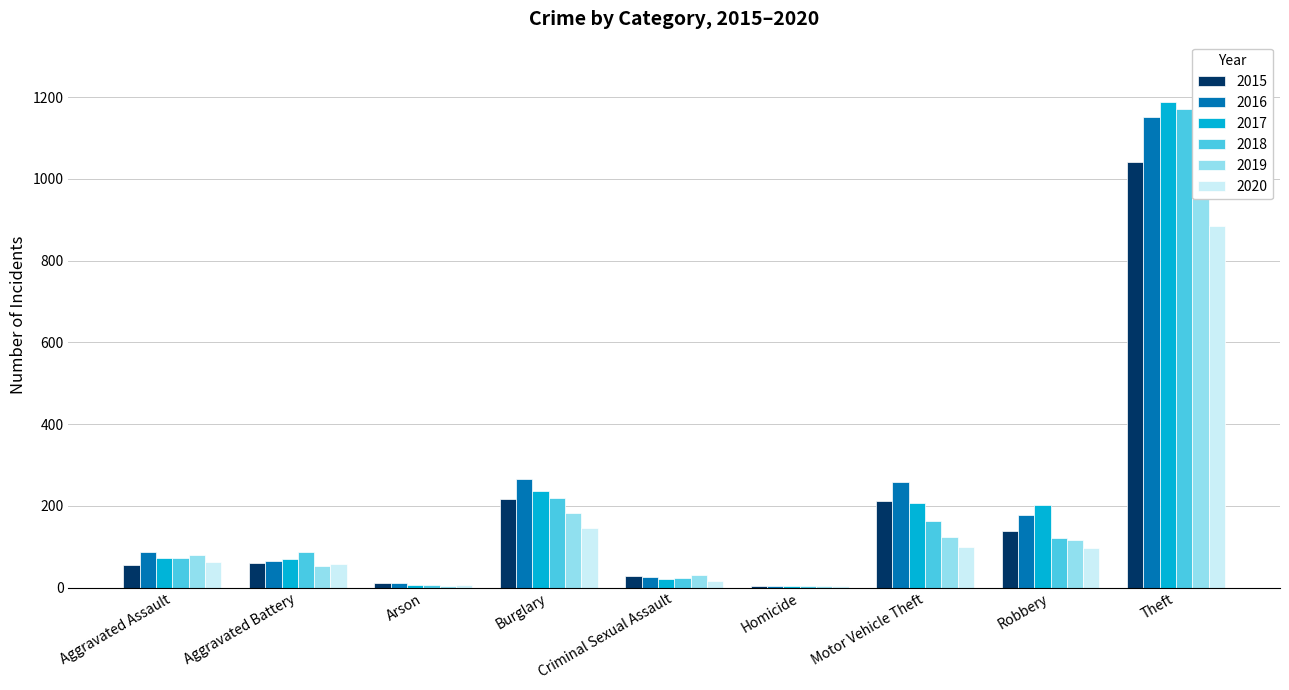

Reading right to left, what are all the values shown in this chart?

2015: 1041	139	212	5	29	216	10	60	56
2016: 1151	178	259	4	26	266	12	66	88
2017: 1188	202	208	4	22	237	7	71	72
2018: 1170	121	163	4	24	218	7	86	72
2019: 1272	116	123	4	31	182	5	53	80
2020: 884	97	99	5	16	146	7	57	62